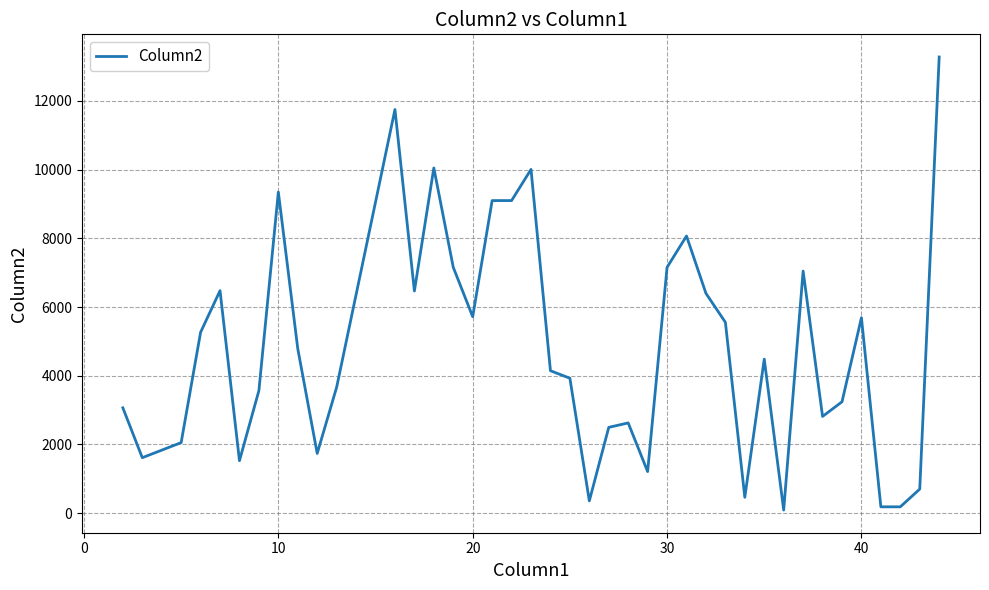

What is the difference between the maximum and minimum values?

13192.2